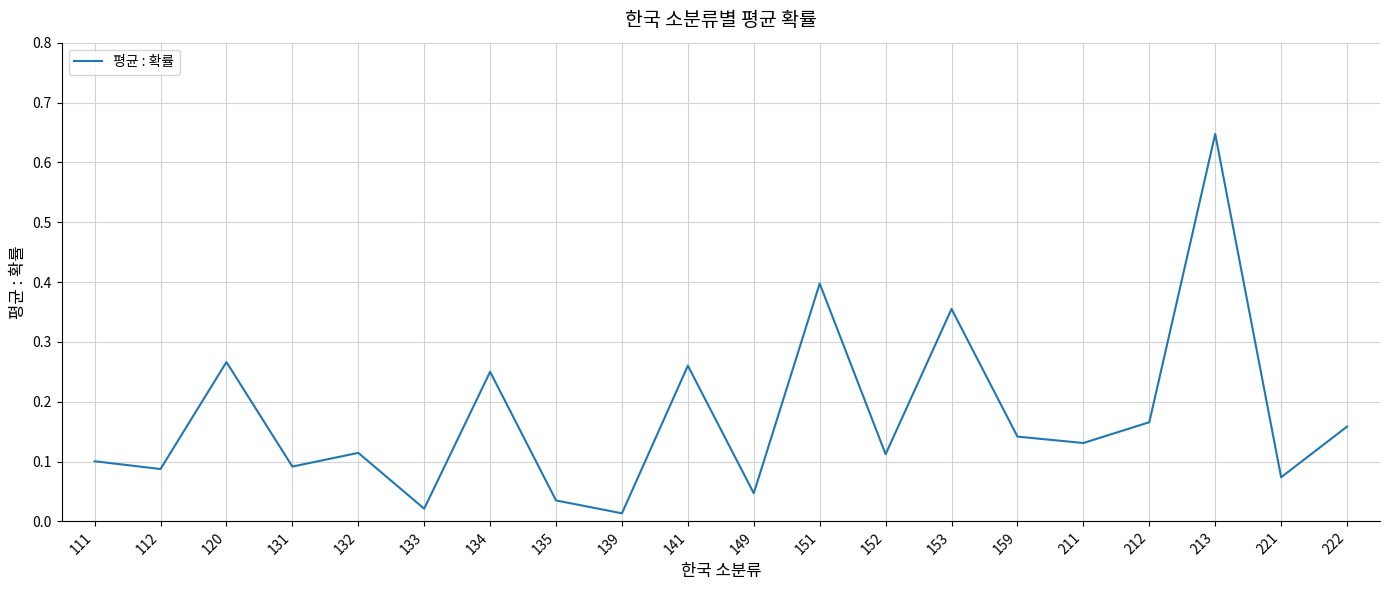

Between 133 and 213, which is larger?

213